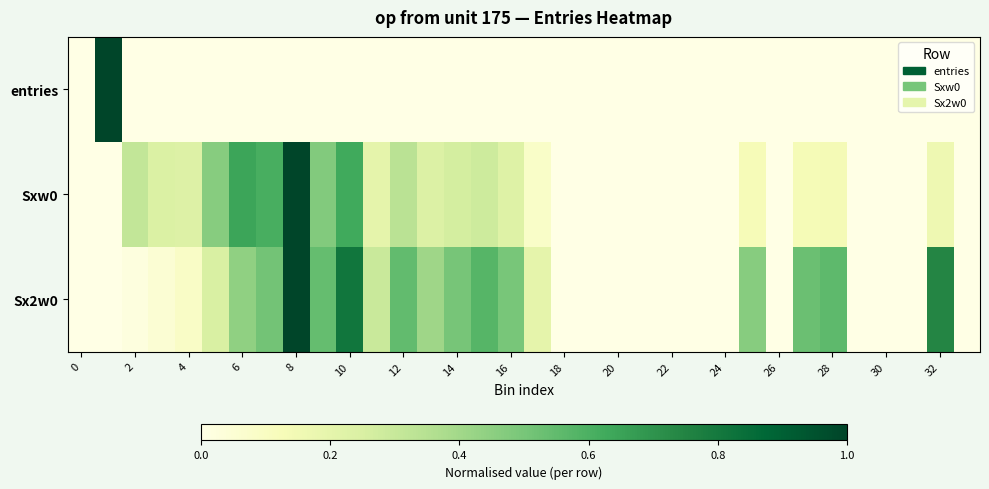

Rank the series by their average value, from highest to lowest.

Sx2w0, Sxw0, entries